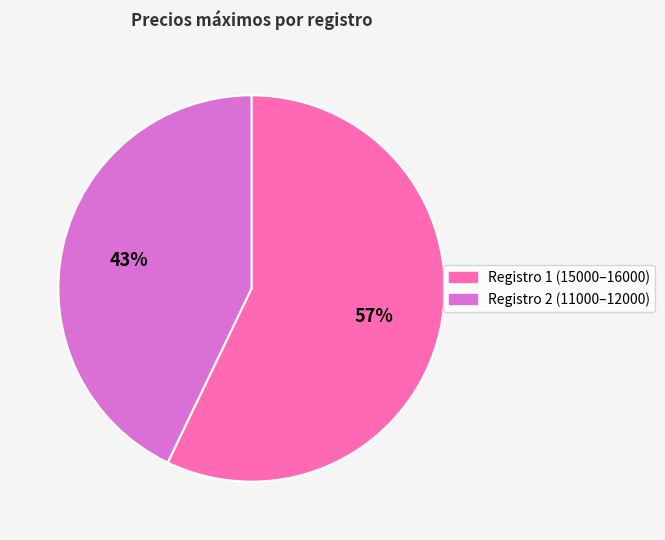

To the nearest percent, what is the difference between the largest and smallest slice percentages?

14%